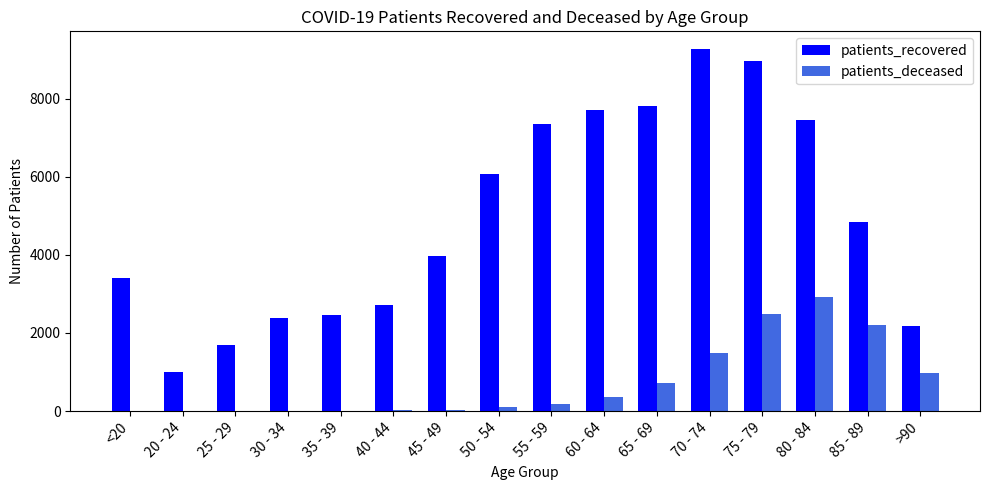

At which category is the sum across all series the highest?

75 - 79